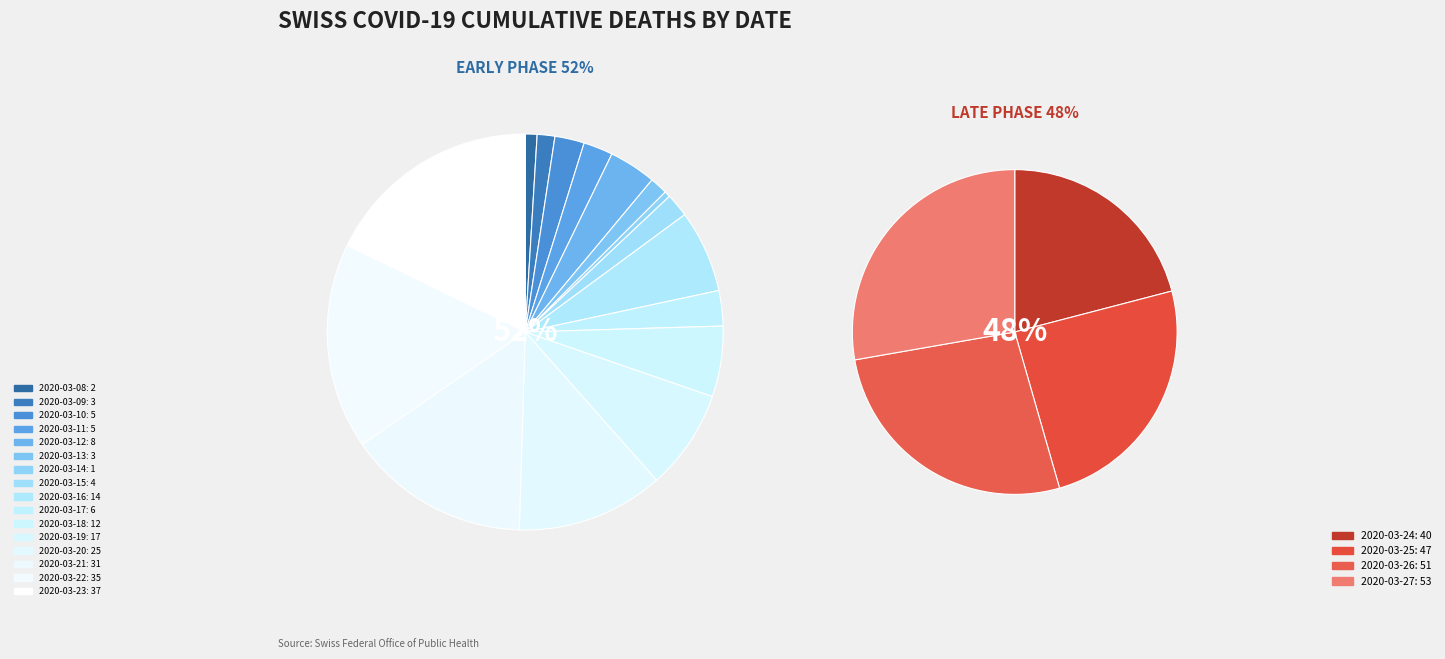

Does any single category account for the majority?

No